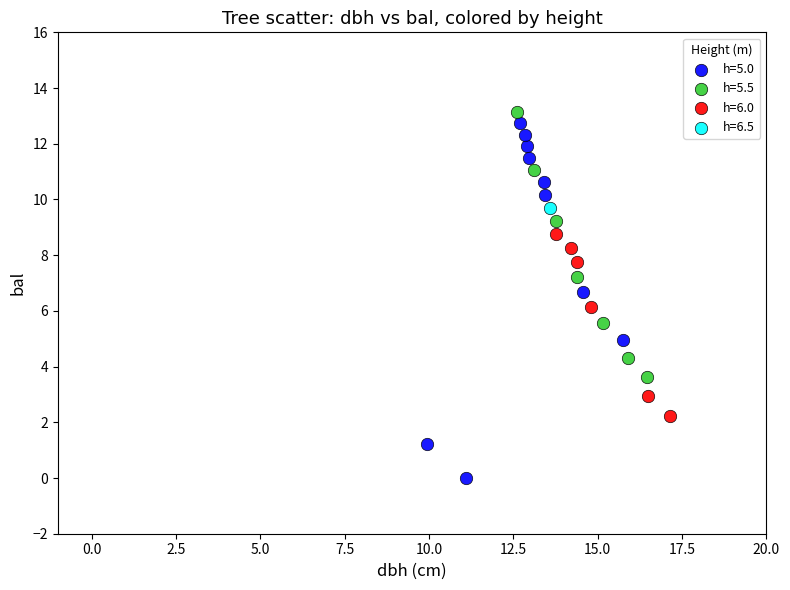

What are all the series names shown in the legend?

h=5.0, h=5.5, h=6.0, h=6.5